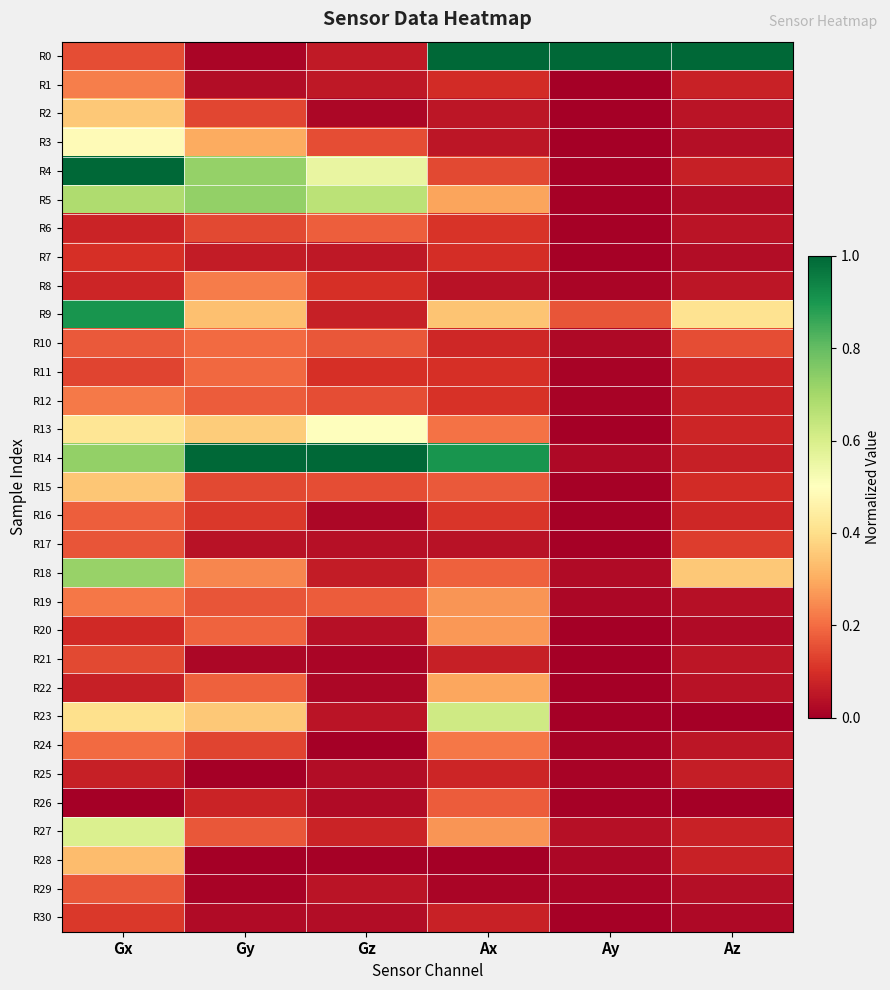

How many categories are shown in the chart?

6